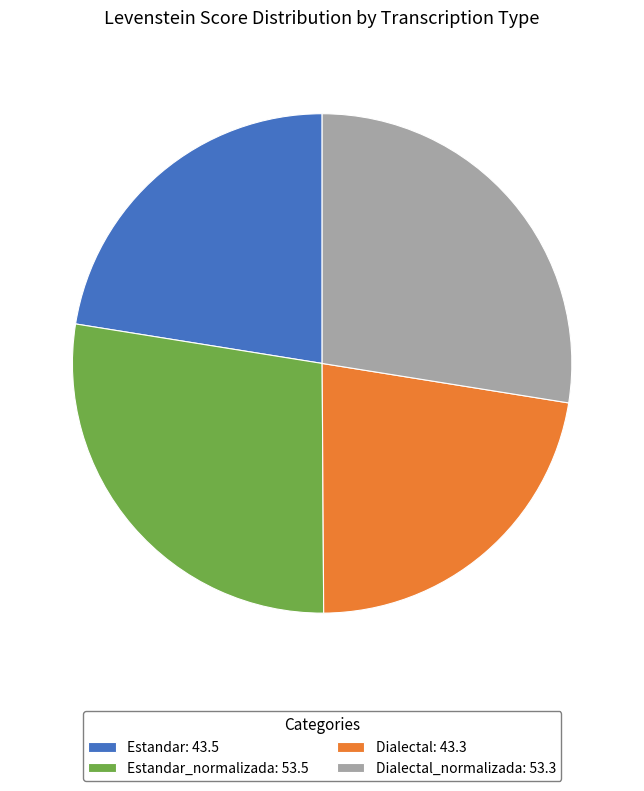

What is the ratio of the value at Dialectal_normalizada: 53.3 to the value at Estandar: 43.5?

1.2